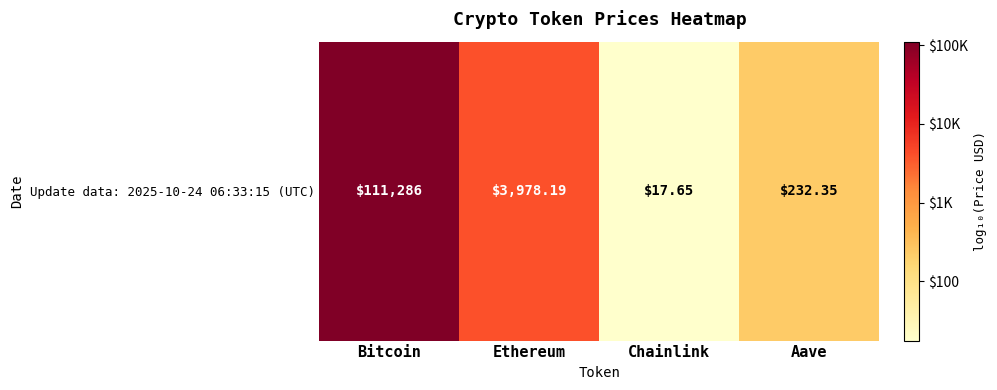

What is the difference between the second highest and second lowest values?

1.2